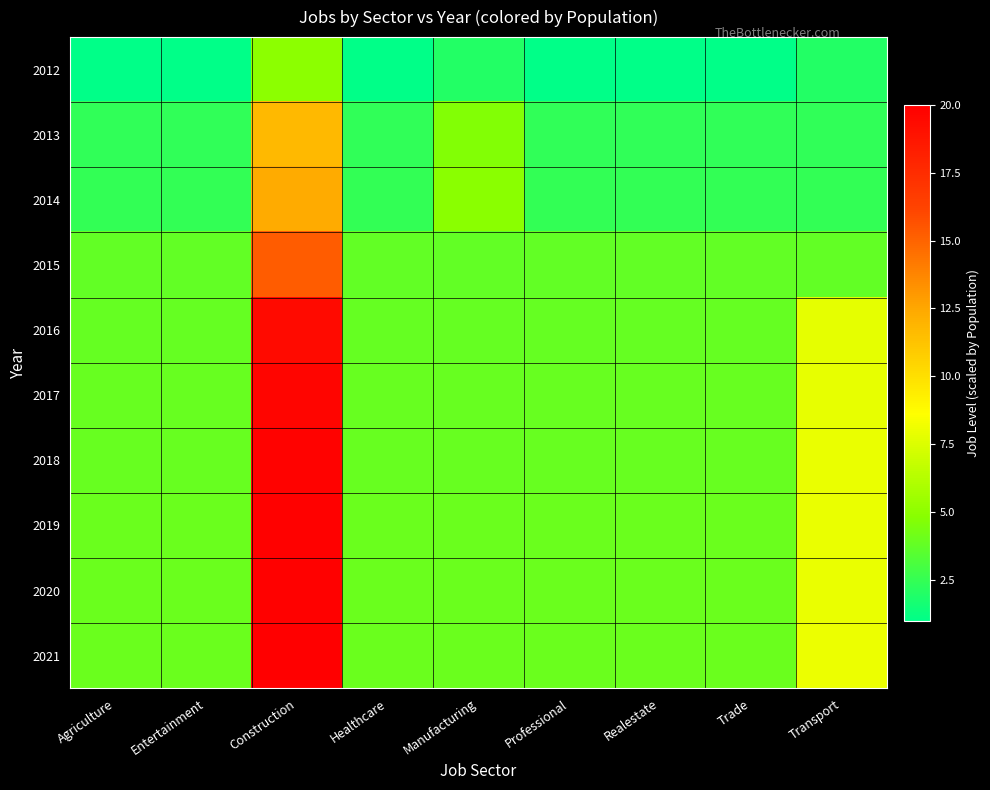

Which has a higher value, Professional or Manufacturing?

Manufacturing